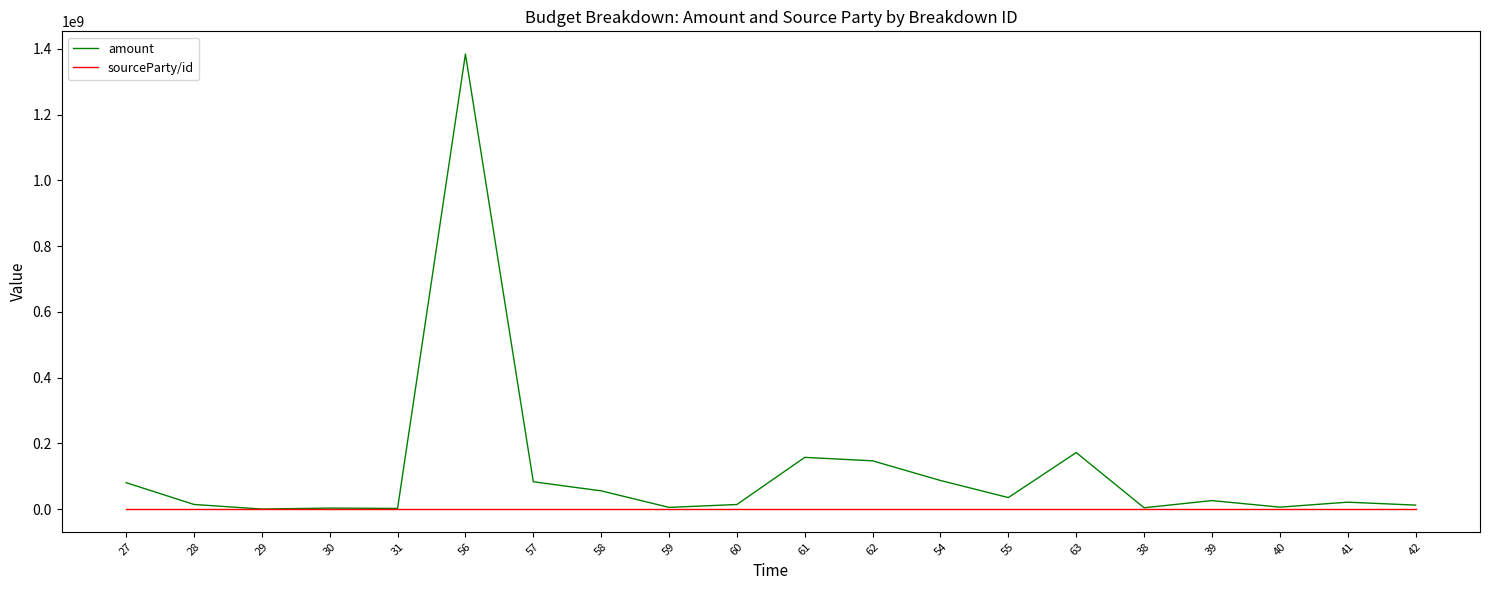

At how many categories does at least one series exceed 643845158?

1